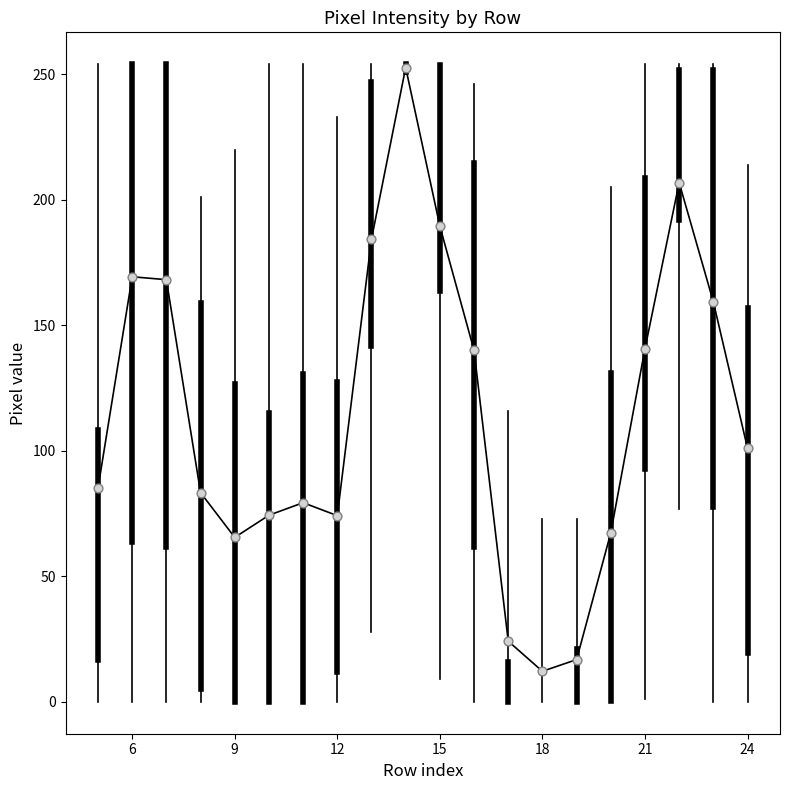

What is the minimum value shown in the chart?

12.2